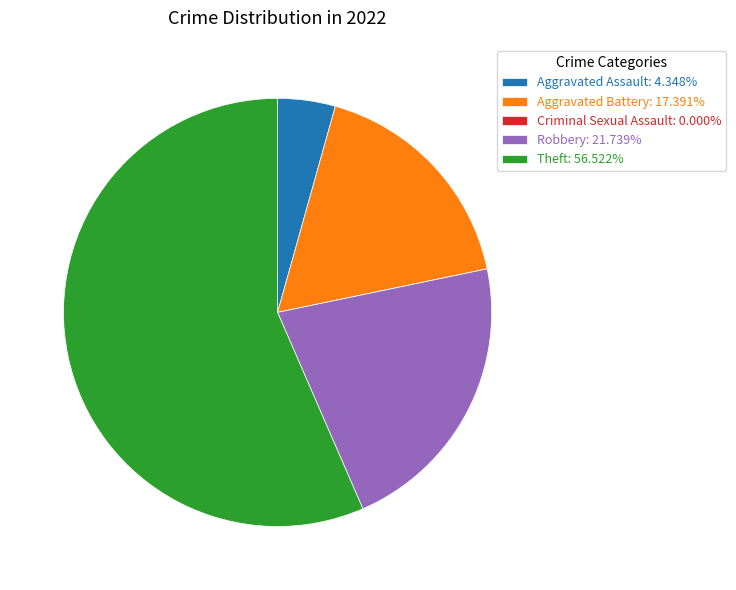

Is there any slice that represents more than half of the pie?

Yes